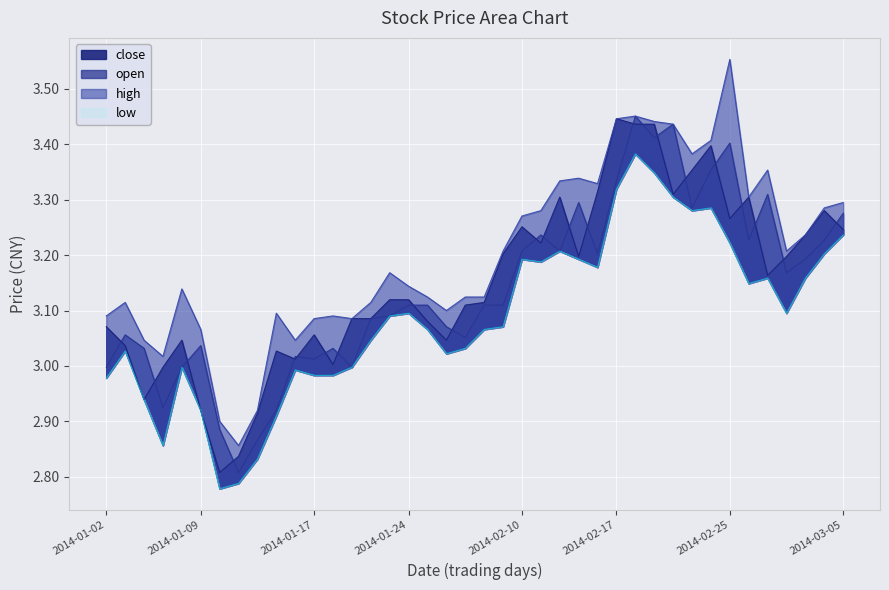

Which series has the largest total across all categories?

high